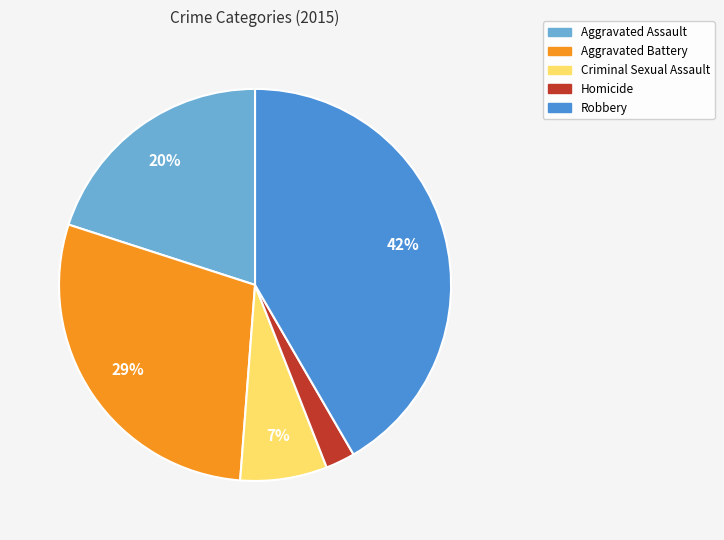

What percentage is the Aggravated Assault slice, to the nearest percent?

20%